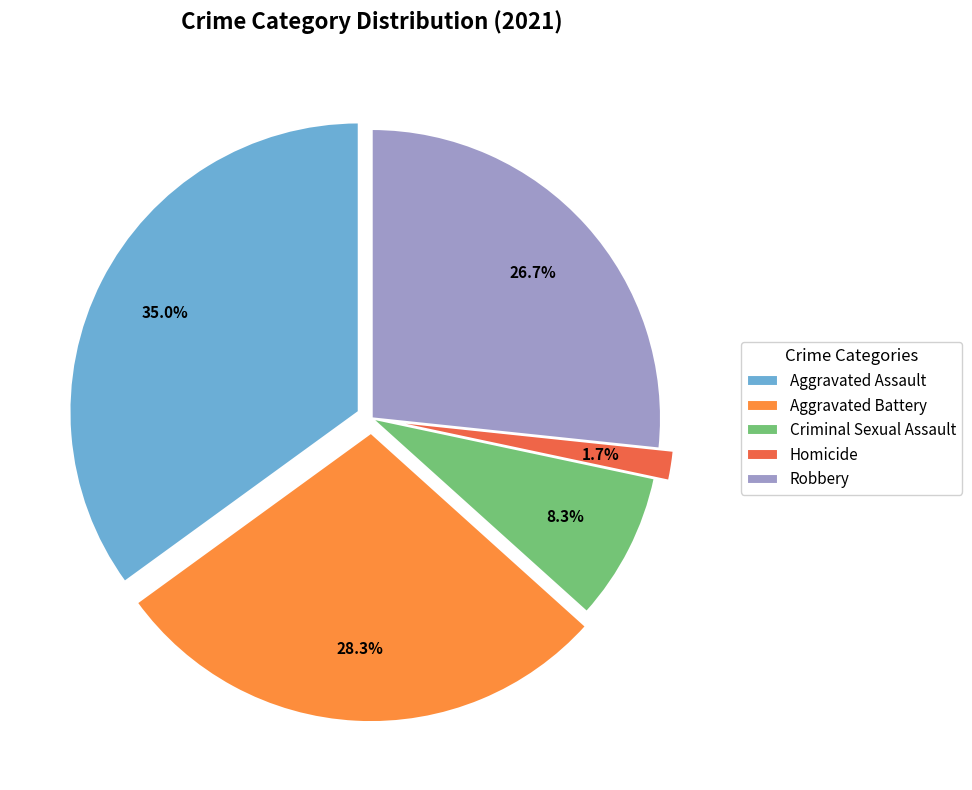

The Aggravated Assault slice represents 21% of the pie. True or false?

False